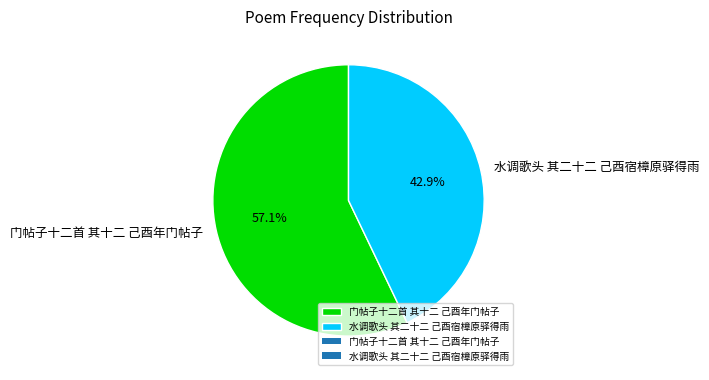

Count the number of slices in the pie.

2